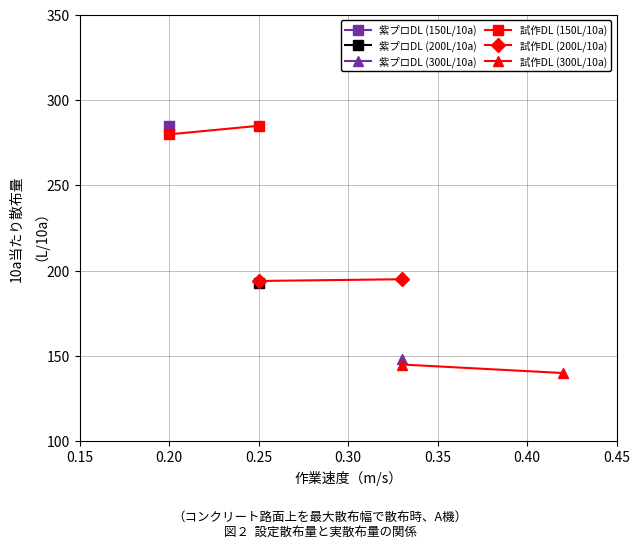

Reading left to right, what are all the values shown in this chart?

試作DL (150L/10a): 280	285
試作DL (200L/10a): 194	195
試作DL (300L/10a): 145	140